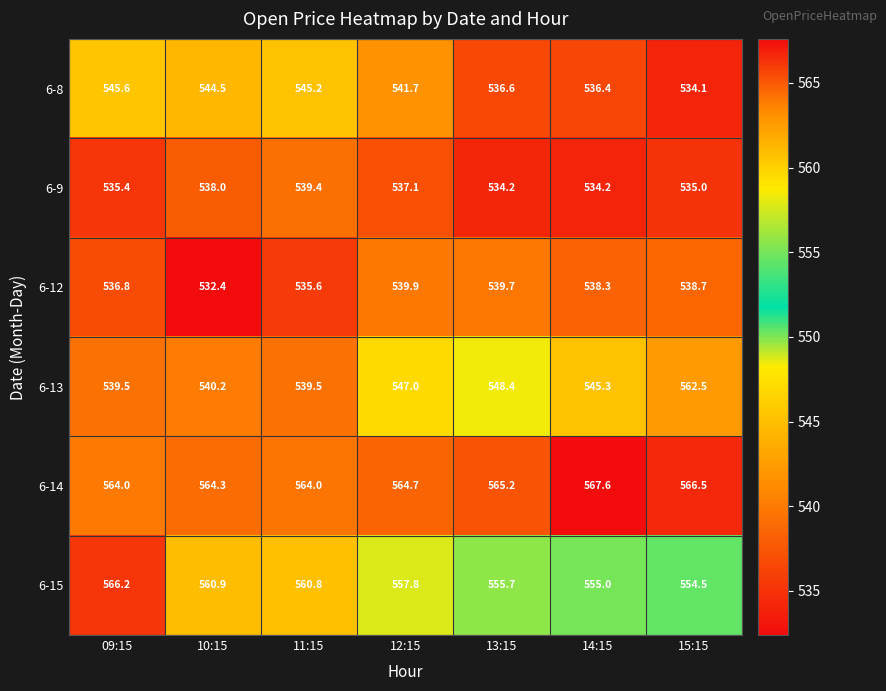

How many series are shown in this chart?

6